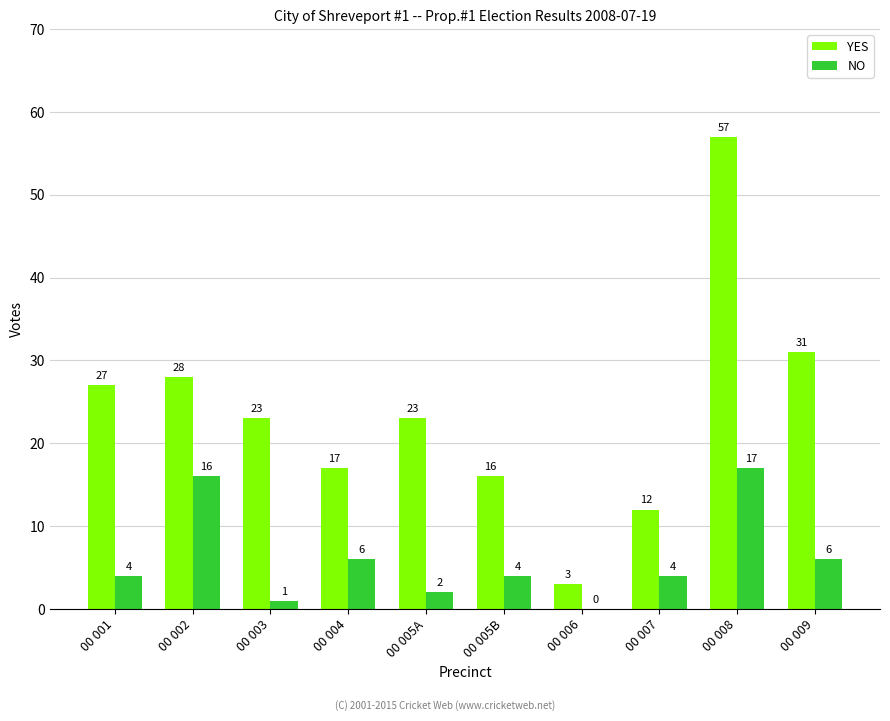

Which series changed the most between 00 006 and 00 009?

YES